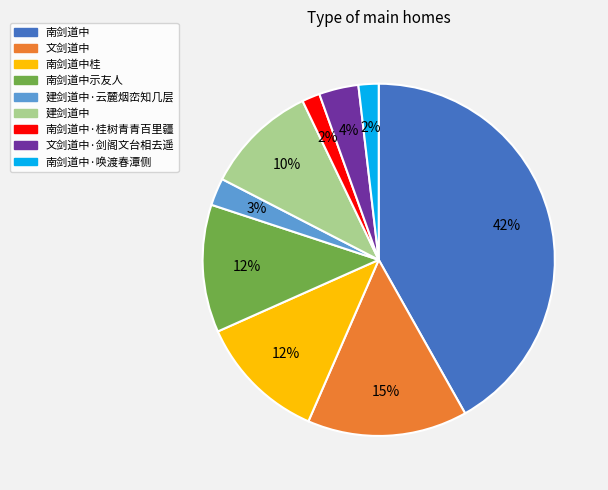

Is there any slice that represents more than half of the pie?

No